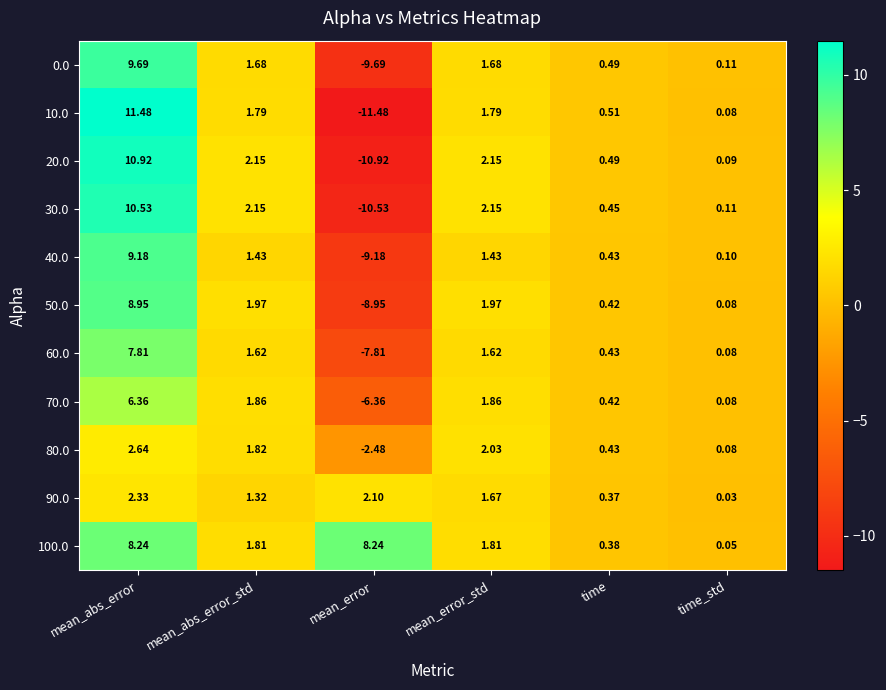

Is the value of 100.0 at mean_error_std greater than the value of 70.0 at mean_abs_error_std?

No